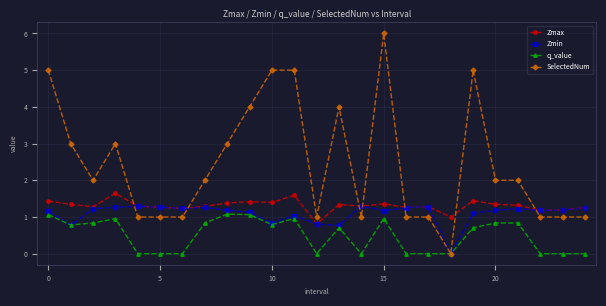

True or false: Zmax has more than 0 points higher than both neighbors.

True